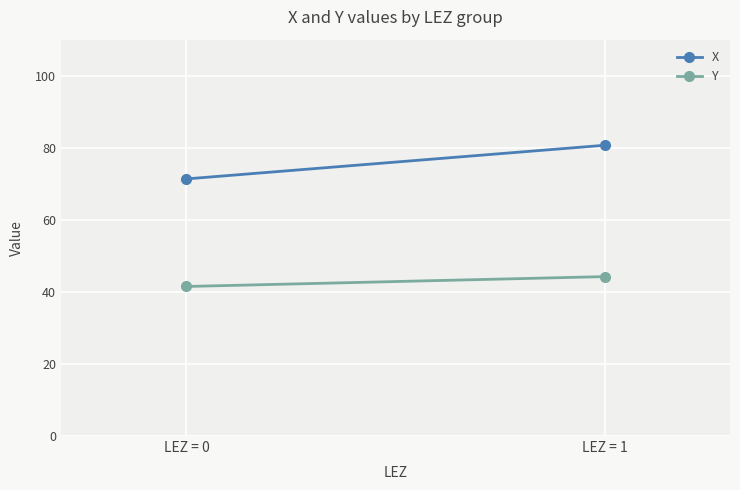

What is the value of the X point at the 1st from the left?

71.4